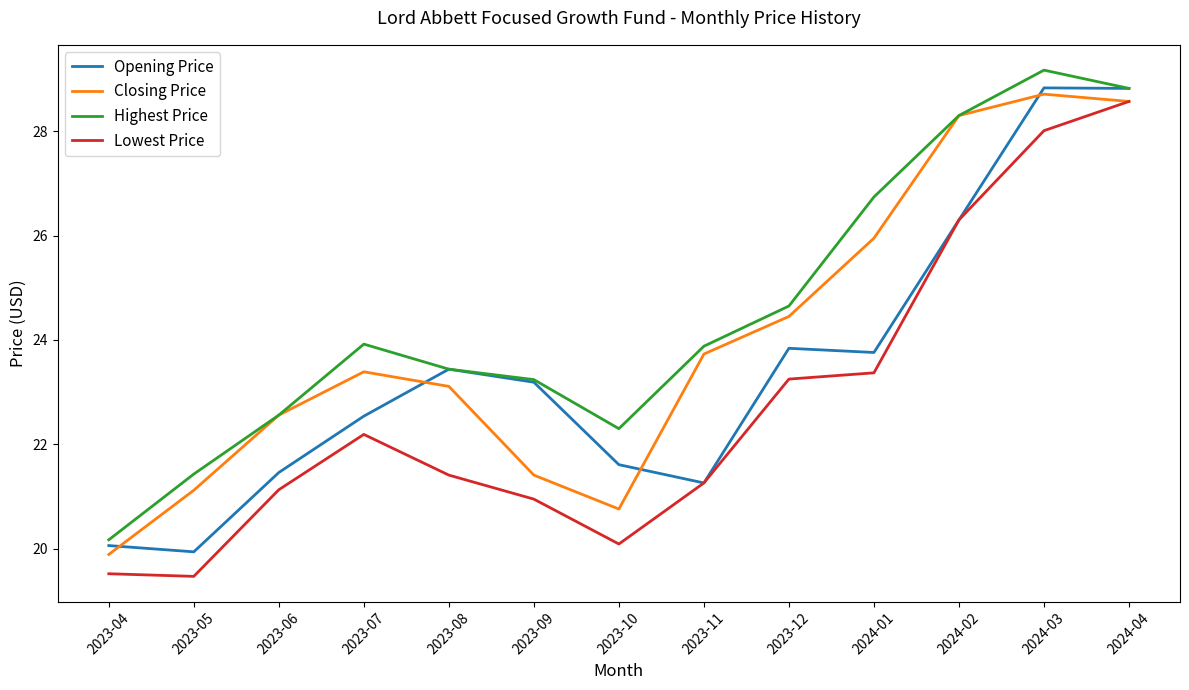

Between 2023-08 and 2023-09, which series saw the biggest shift?

Closing Price